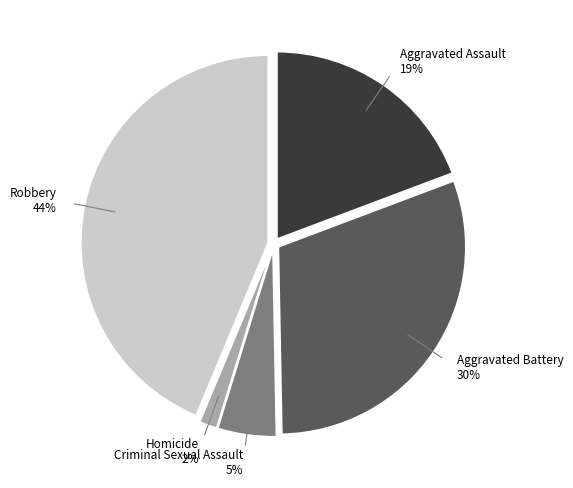

Combined, do Robbery and Criminal Sexual Assault account for over 50%?

No